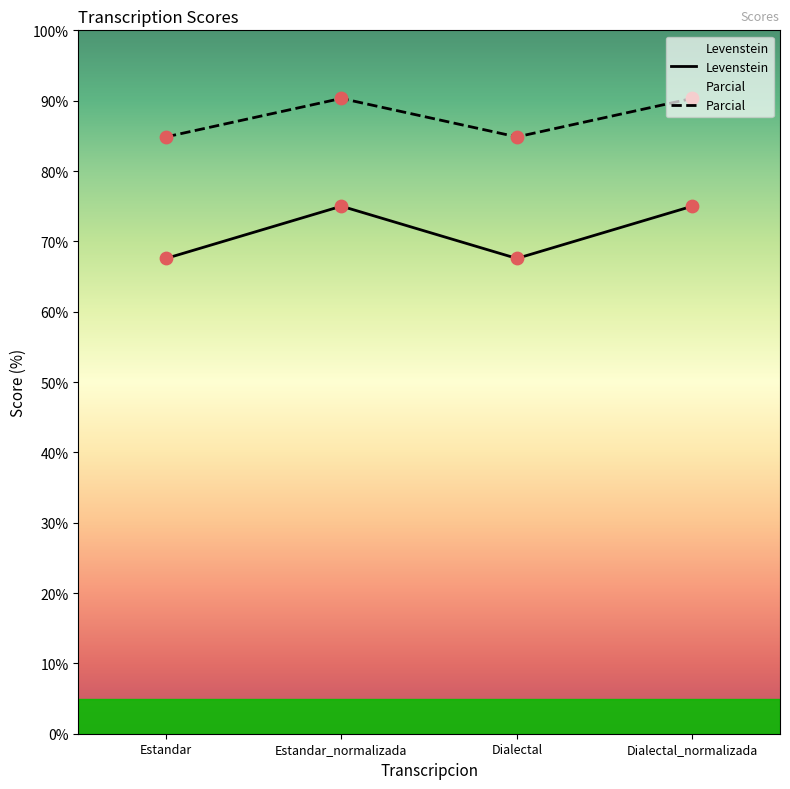

At how many categories does at least one series exceed 82?

4